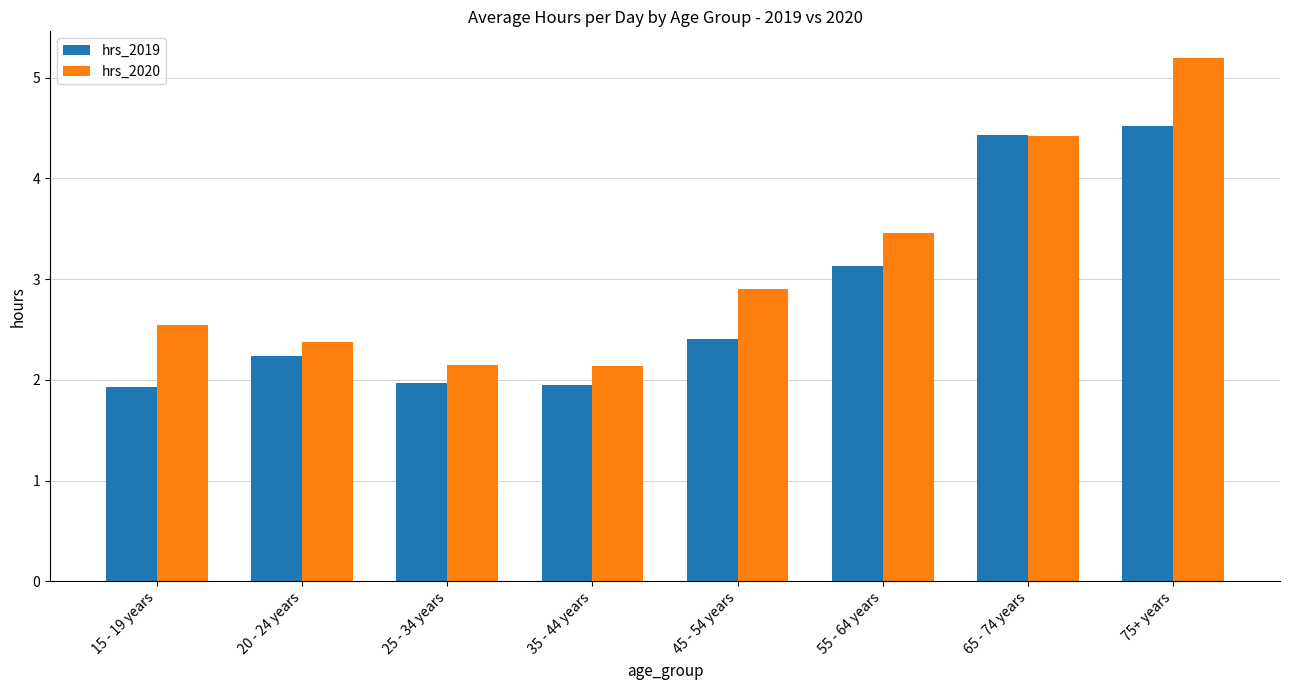

Rank the series by their average value, from lowest to highest.

hrs_2019, hrs_2020